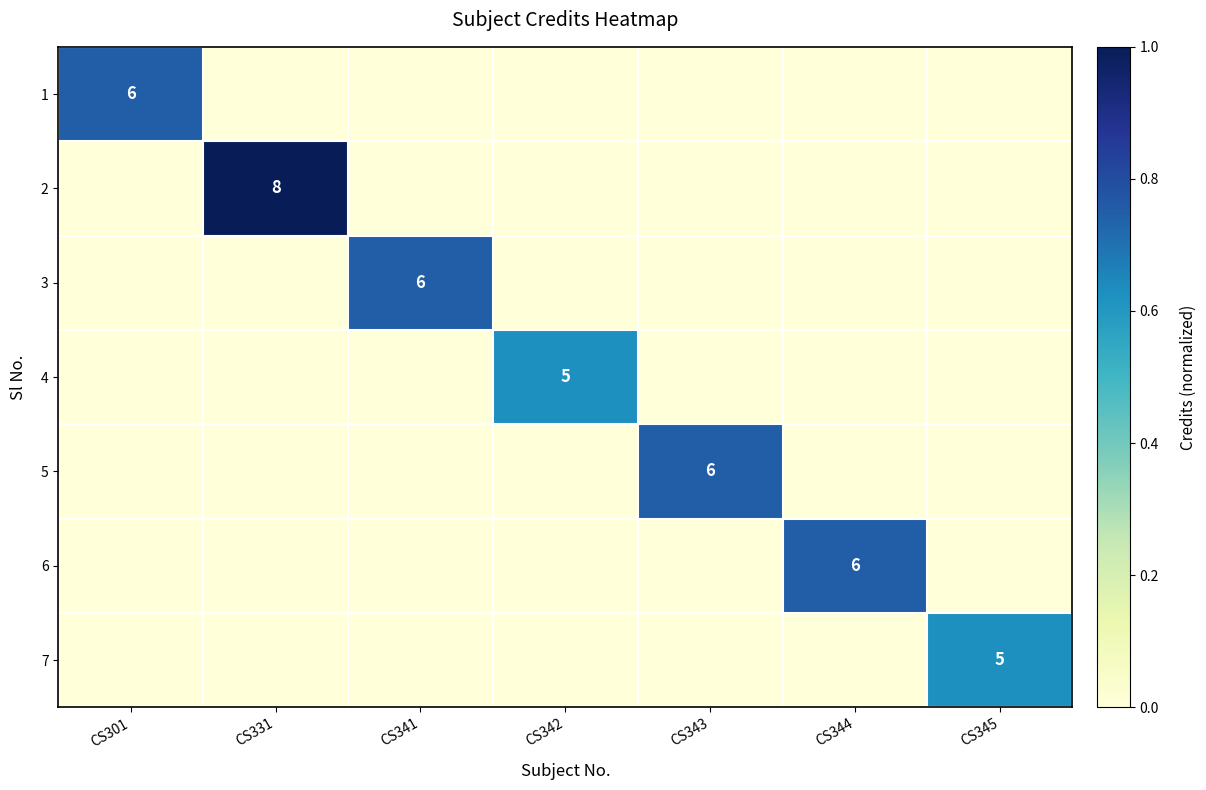

Is the value of 4 at CS341 greater than the value of 7 at CS341?

No